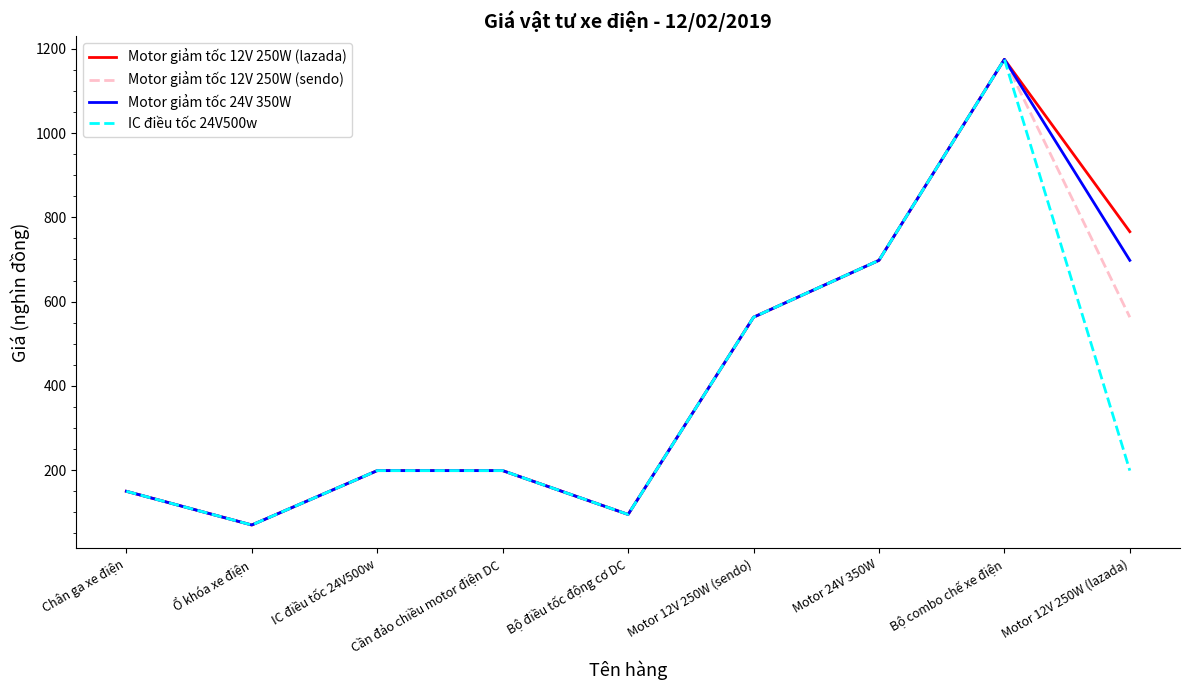

Reading left to right, list all the values displayed in this chart.

Motor giảm tốc 12V 250W (lazada): 150	70	199	199	95	563	698	1175	766
Motor giảm tốc 12V 250W (sendo): 150	70	199	199	95	563	698	1175	563
Motor giảm tốc 24V 350W: 150	70	199	199	95	563	698	1175	698
IC điều tốc 24V500w: 150	70	199	199	95	563	698	1175	199